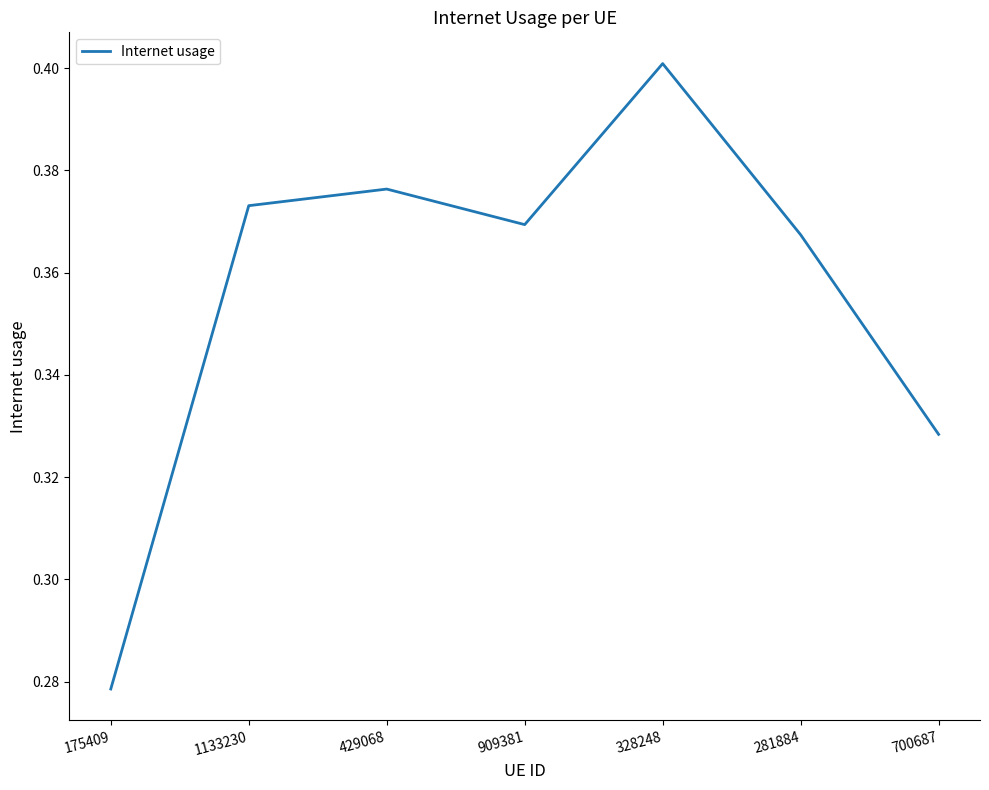

Is it true that the value at 175409 is 0.1?

False